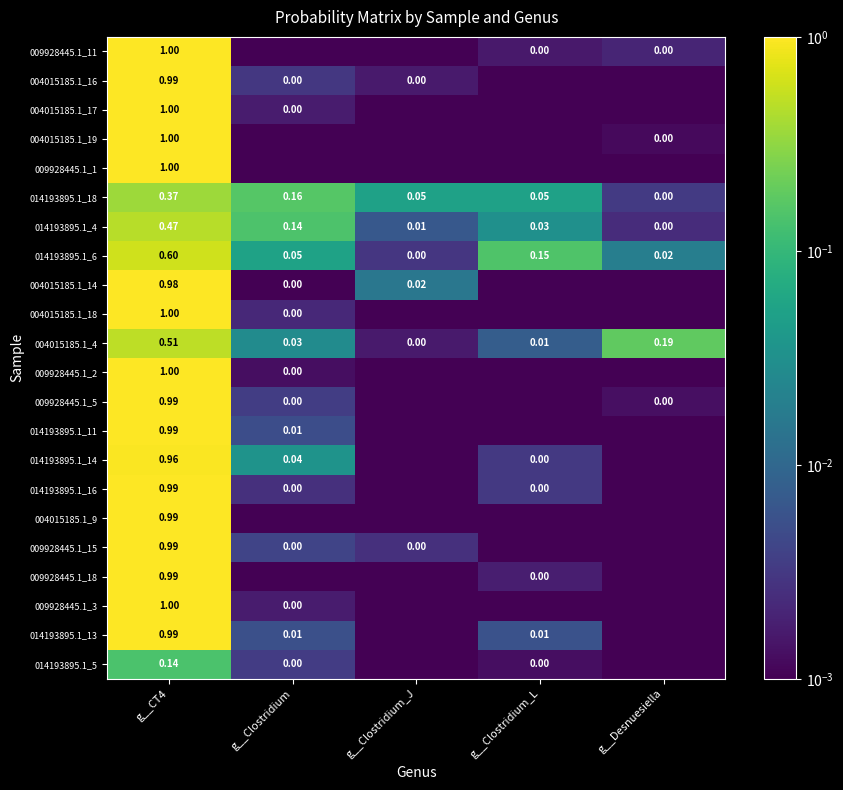

At which label is 004015185.1_17 closest to 0?

g__Clostridium_L